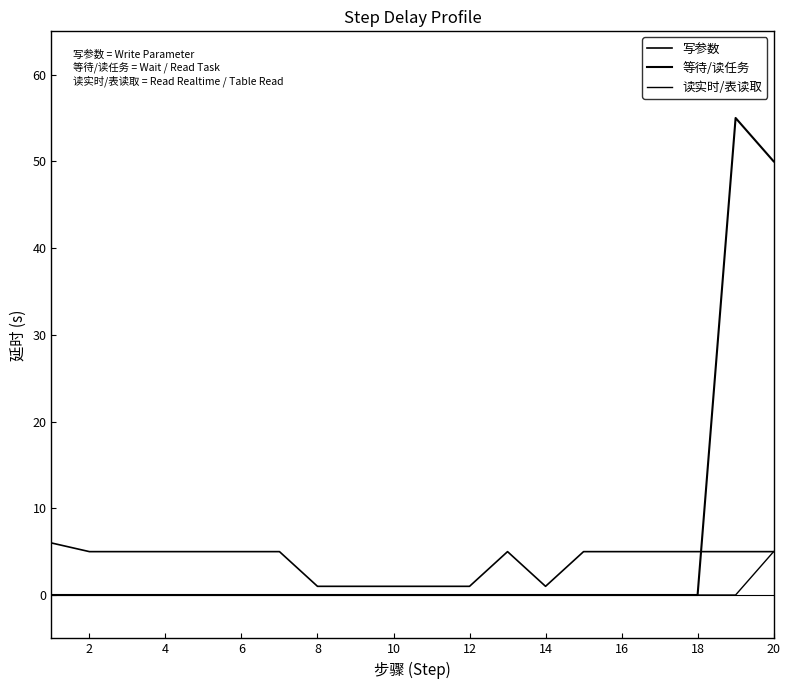

True or false: 等待/读任务 has more than 0 points higher than both neighbors.

True